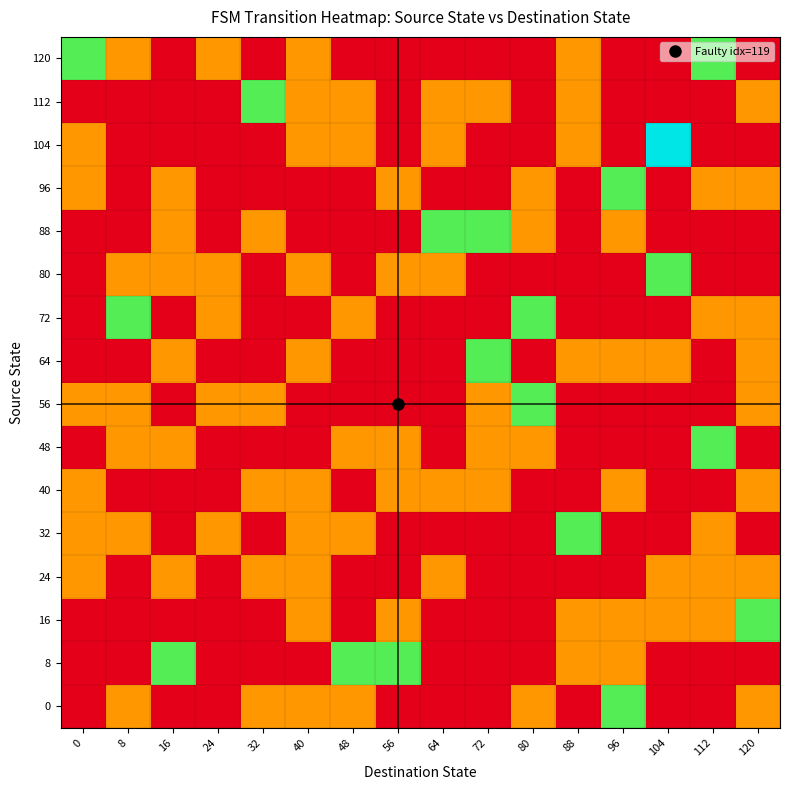

Reading left to right, extract all data points from this chart.

0: 0=0.0	8=0.3	16=0.0	24=0.0	32=0.3	40=0.3	48=0.3	56=0.0	64=0.0	72=0.0	80=0.3	88=0.0	96=0.7	104=0.0	112=0.0	120=0.3
8: 0=0.0	8=0.0	16=0.7	24=0.0	32=0.0	40=0.0	48=0.7	56=0.7	64=0.0	72=0.0	80=0.0	88=0.3	96=0.3	104=0.0	112=0.0	120=0.0
16: 0=0.0	8=0.0	16=0.0	24=0.0	32=0.0	40=0.3	48=0.0	56=0.3	64=0.0	72=0.0	80=0.0	88=0.3	96=0.3	104=0.3	112=0.3	120=0.7
24: 0=0.3	8=0.0	16=0.3	24=0.0	32=0.3	40=0.3	48=0.0	56=0.0	64=0.3	72=0.0	80=0.0	88=0.0	96=0.0	104=0.3	112=0.3	120=0.3
32: 0=0.3	8=0.3	16=0.0	24=0.3	32=0.0	40=0.3	48=0.3	56=0.0	64=0.0	72=0.0	80=0.0	88=0.7	96=0.0	104=0.0	112=0.3	120=0.0
40: 0=0.3	8=0.0	16=0.0	24=0.0	32=0.3	40=0.3	48=0.0	56=0.3	64=0.3	72=0.3	80=0.0	88=0.0	96=0.3	104=0.0	112=0.0	120=0.3
48: 0=0.0	8=0.3	16=0.3	24=0.0	32=0.0	40=0.0	48=0.3	56=0.3	64=0.0	72=0.3	80=0.3	88=0.0	96=0.0	104=0.0	112=0.7	120=0.0
56: 0=0.3	8=0.3	16=0.0	24=0.3	32=0.3	40=0.0	48=0.0	56=0.0	64=0.0	72=0.3	80=0.7	88=0.0	96=0.0	104=0.0	112=0.0	120=0.3
64: 0=0.0	8=0.0	16=0.3	24=0.0	32=0.0	40=0.3	48=0.0	56=0.0	64=0.0	72=0.7	80=0.0	88=0.3	96=0.3	104=0.3	112=0.0	120=0.3
72: 0=0.0	8=0.7	16=0.0	24=0.3	32=0.0	40=0.0	48=0.3	56=0.0	64=0.0	72=0.0	80=0.7	88=0.0	96=0.0	104=0.0	112=0.3	120=0.3
80: 0=0.0	8=0.3	16=0.3	24=0.3	32=0.0	40=0.3	48=0.0	56=0.3	64=0.3	72=0.0	80=0.0	88=0.0	96=0.0	104=0.7	112=0.0	120=0.0
88: 0=0.0	8=0.0	16=0.3	24=0.0	32=0.3	40=0.0	48=0.0	56=0.0	64=0.7	72=0.7	80=0.3	88=0.0	96=0.3	104=0.0	112=0.0	120=0.0
96: 0=0.3	8=0.0	16=0.3	24=0.0	32=0.0	40=0.0	48=0.0	56=0.3	64=0.0	72=0.0	80=0.3	88=0.0	96=0.7	104=0.0	112=0.3	120=0.3
104: 0=0.3	8=0.0	16=0.0	24=0.0	32=0.0	40=0.3	48=0.3	56=0.0	64=0.3	72=0.0	80=0.0	88=0.3	96=0.0	104=1.0	112=0.0	120=0.0
112: 0=0.0	8=0.0	16=0.0	24=0.0	32=0.7	40=0.3	48=0.3	56=0.0	64=0.3	72=0.3	80=0.0	88=0.3	96=0.0	104=0.0	112=0.0	120=0.3
120: 0=0.7	8=0.3	16=0.0	24=0.3	32=0.0	40=0.3	48=0.0	56=0.0	64=0.0	72=0.0	80=0.0	88=0.3	96=0.0	104=0.0	112=0.7	120=0.0